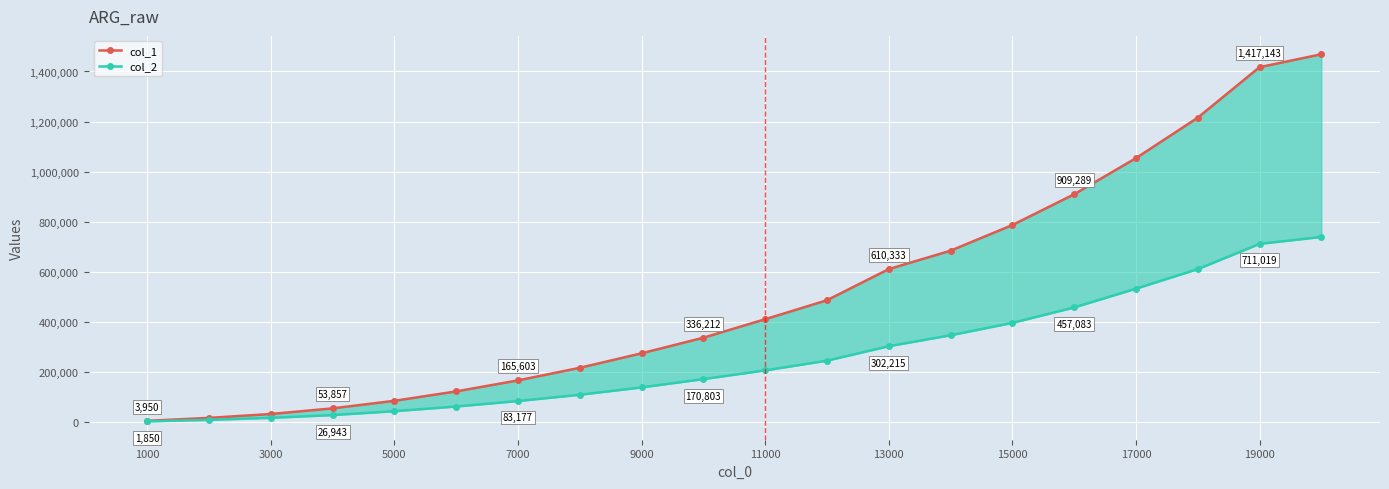

Which has a higher value, 11000 or 14?

14